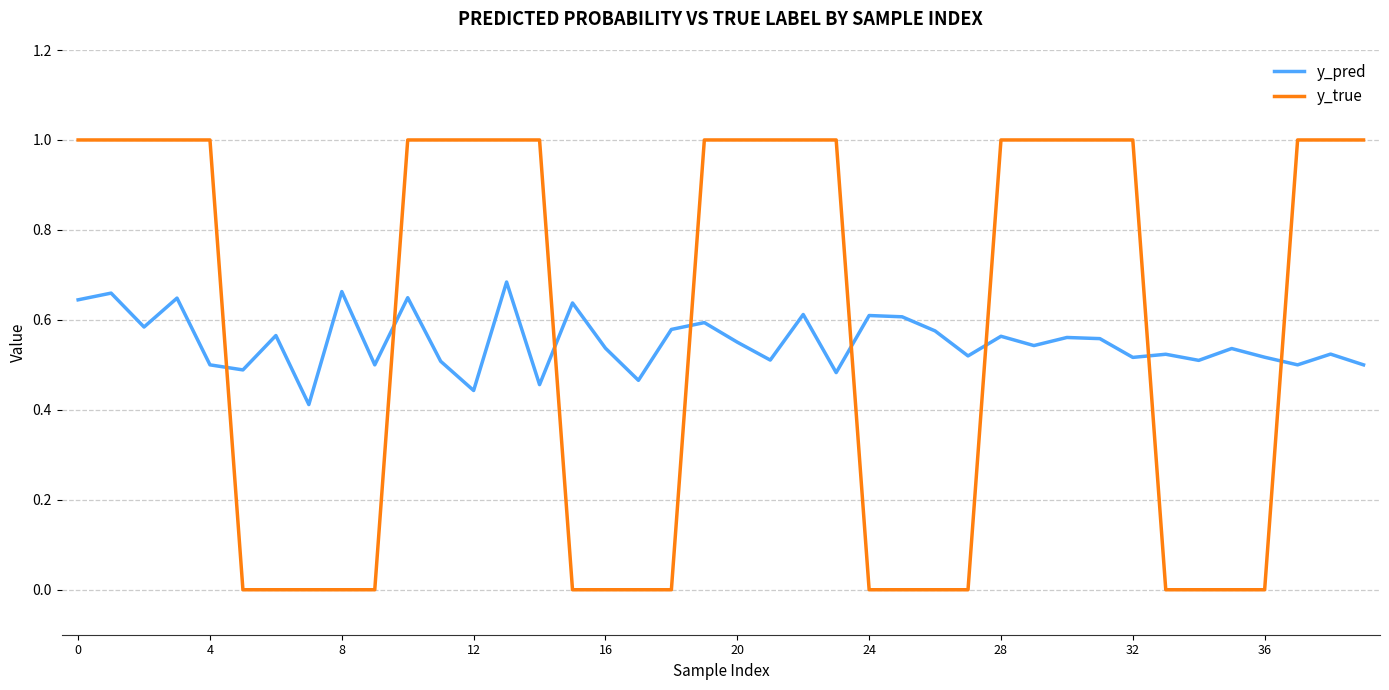

Does the chart display data point markers on the line(s)?

No